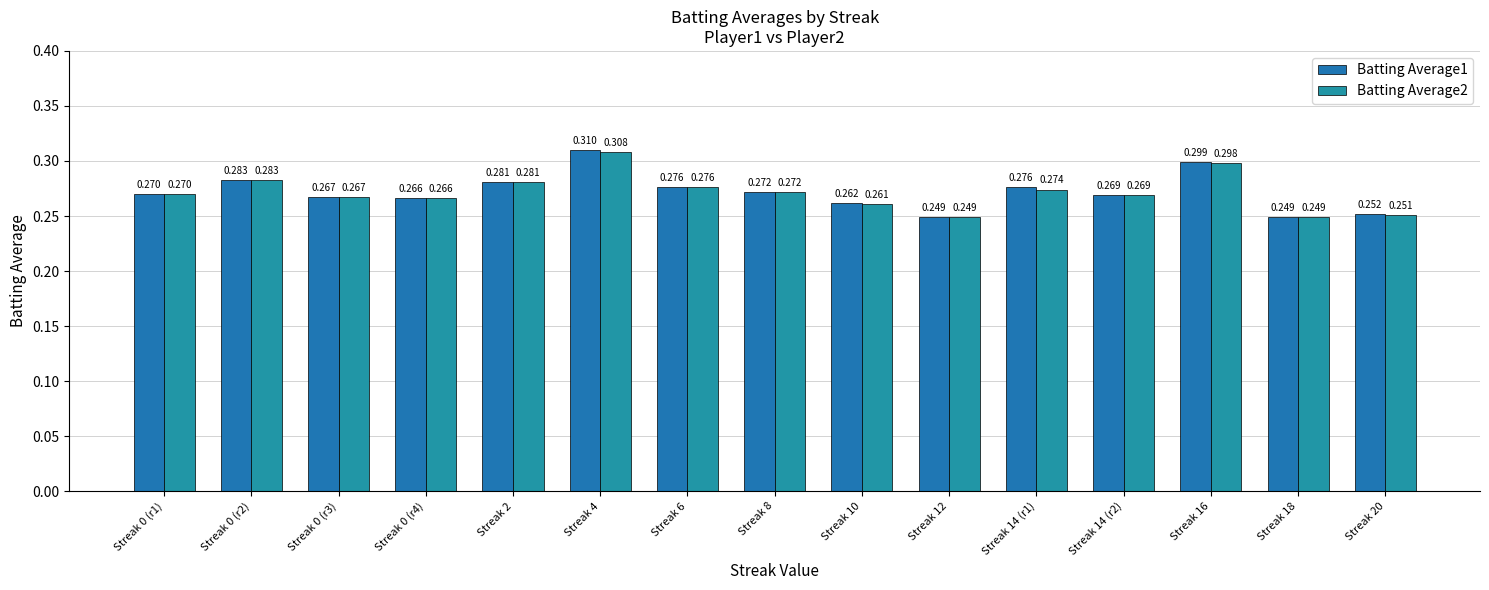

True or false: Batting Average1 has a value of 0.4 at Streak 14 (r1).

False